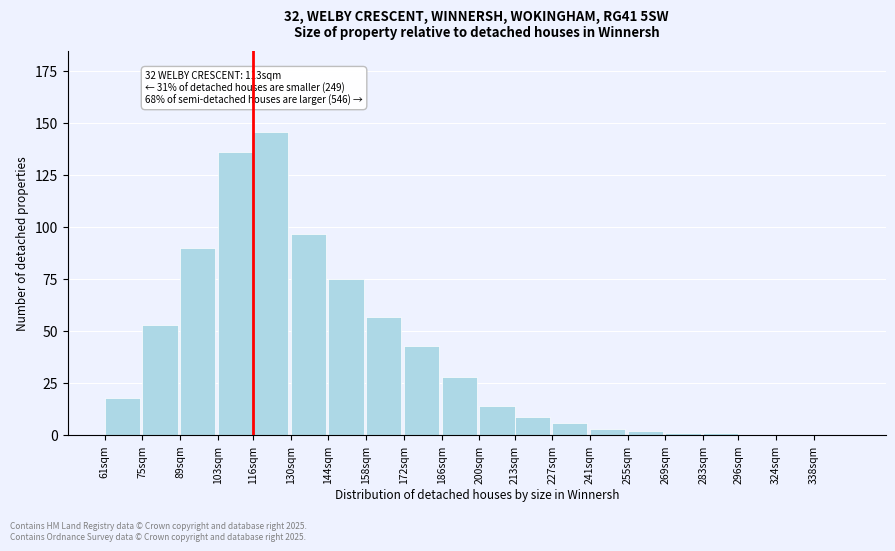

Reading left to right, what are all the values shown in this chart?

61sqm=18	75sqm=53	89sqm=90	103sqm=136	116sqm=146	130sqm=97	144sqm=75	158sqm=57	172sqm=43	186sqm=28	200sqm=14	213sqm=9	227sqm=6	241sqm=3	255sqm=2	269sqm=1	283sqm=1	296sqm=0	324sqm=0	338sqm=0